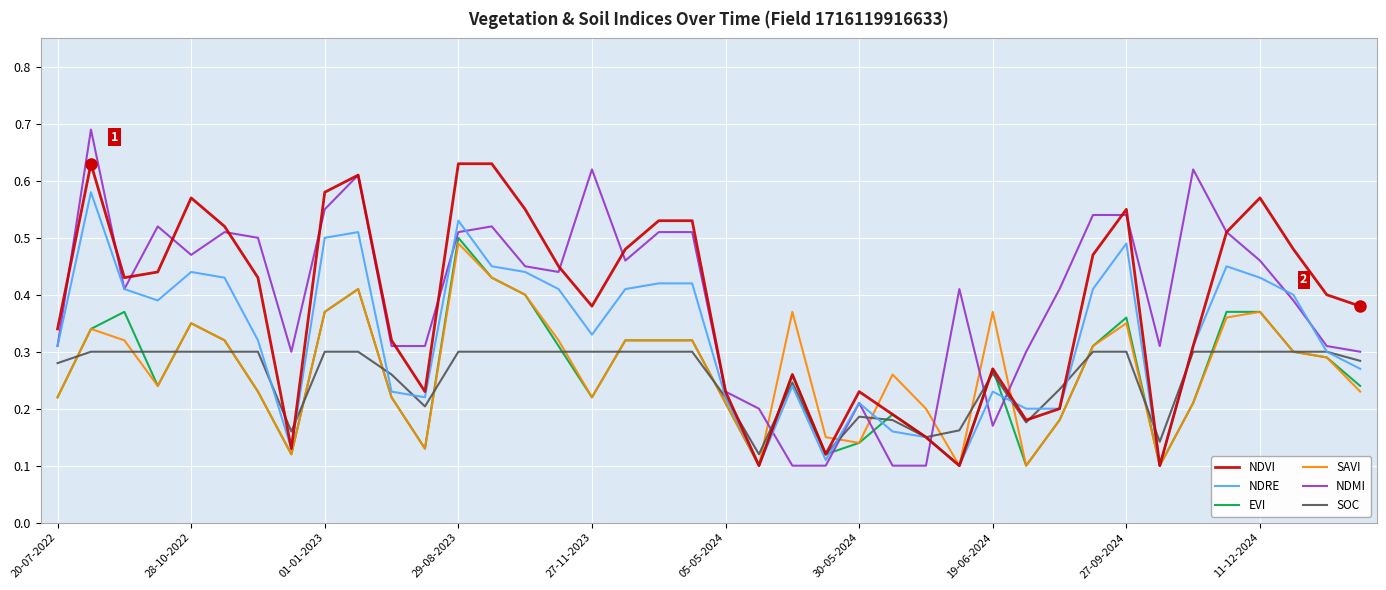

Which series has the largest range (max minus min)?

NDMI